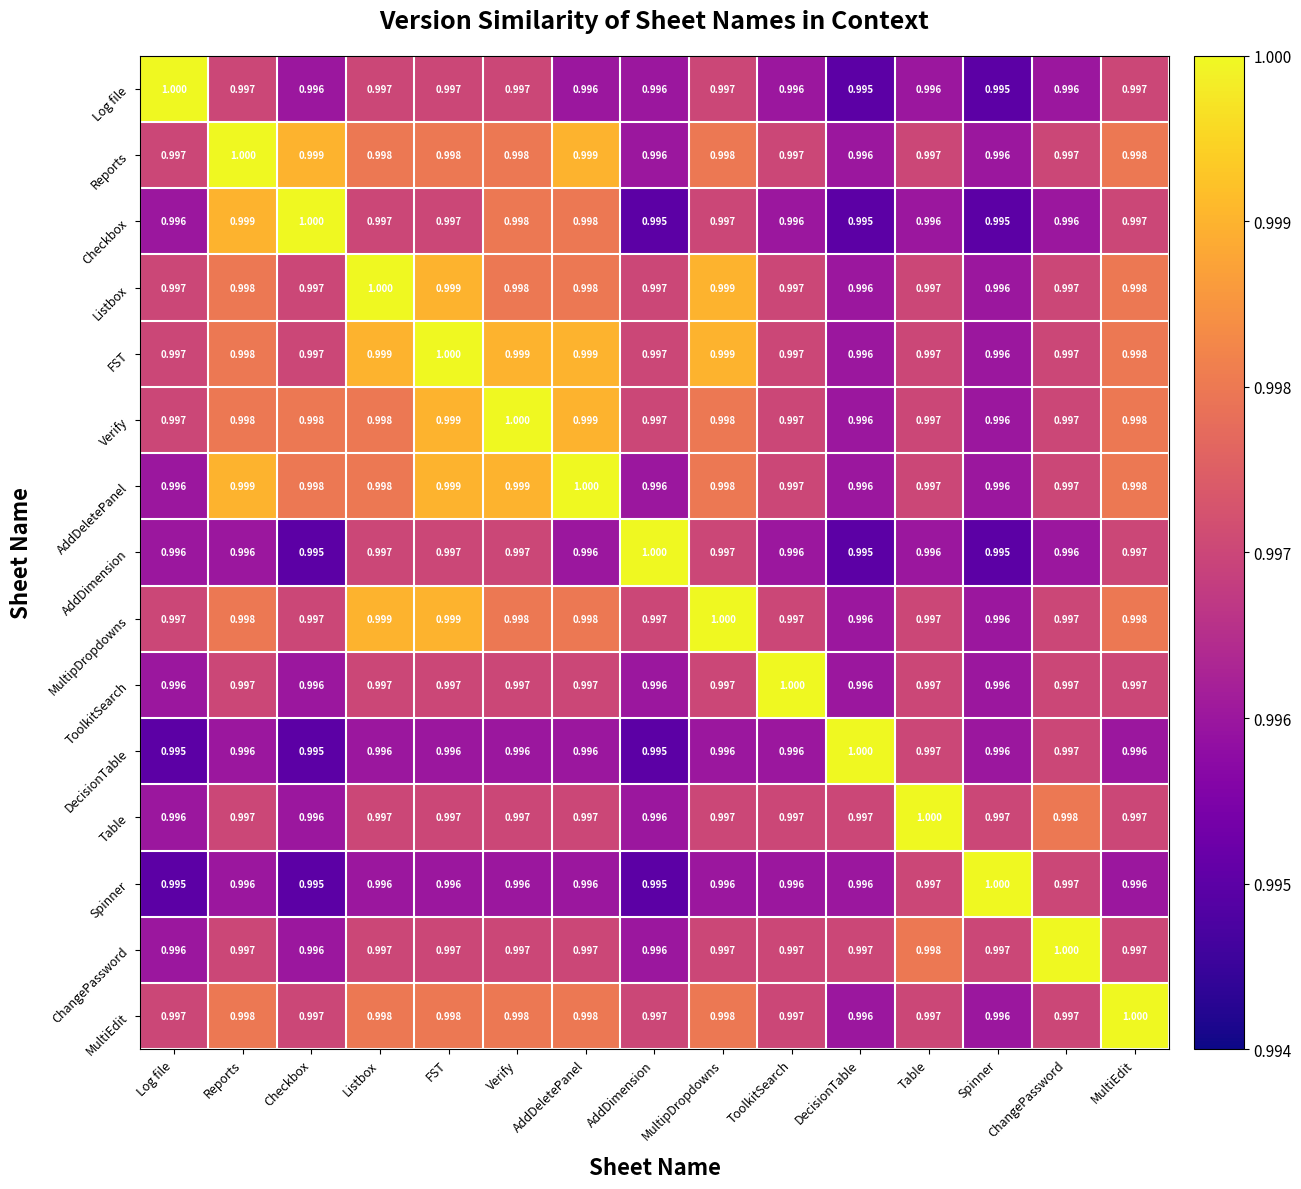

At which category is the sum across all series the highest?

FST